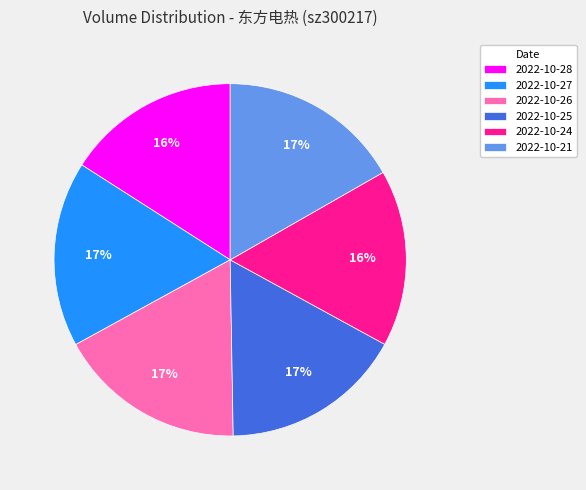

Count the number of slices in the pie.

6